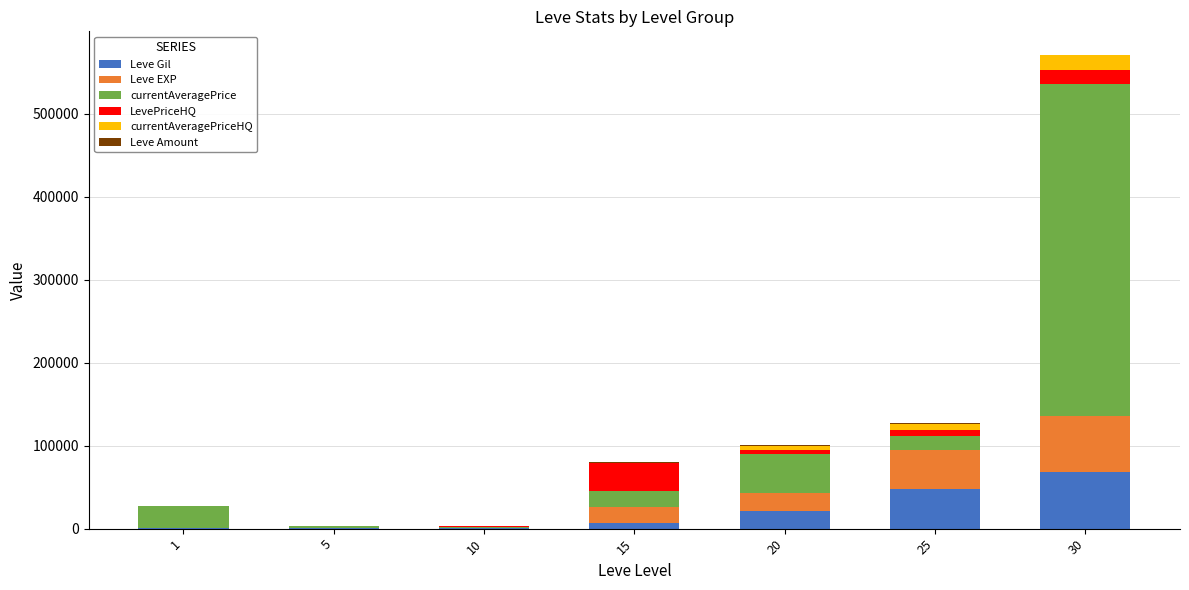

True or false: LevePriceHQ has a value of 0 at 5.

True